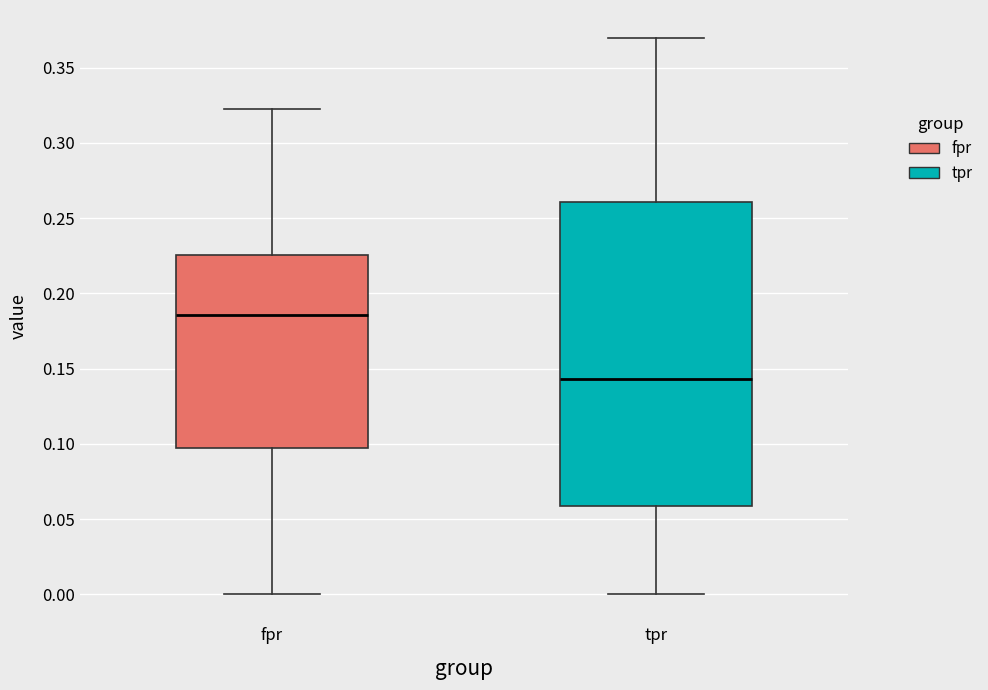

Which box is the tallest, from its lower edge to its upper edge?

tpr